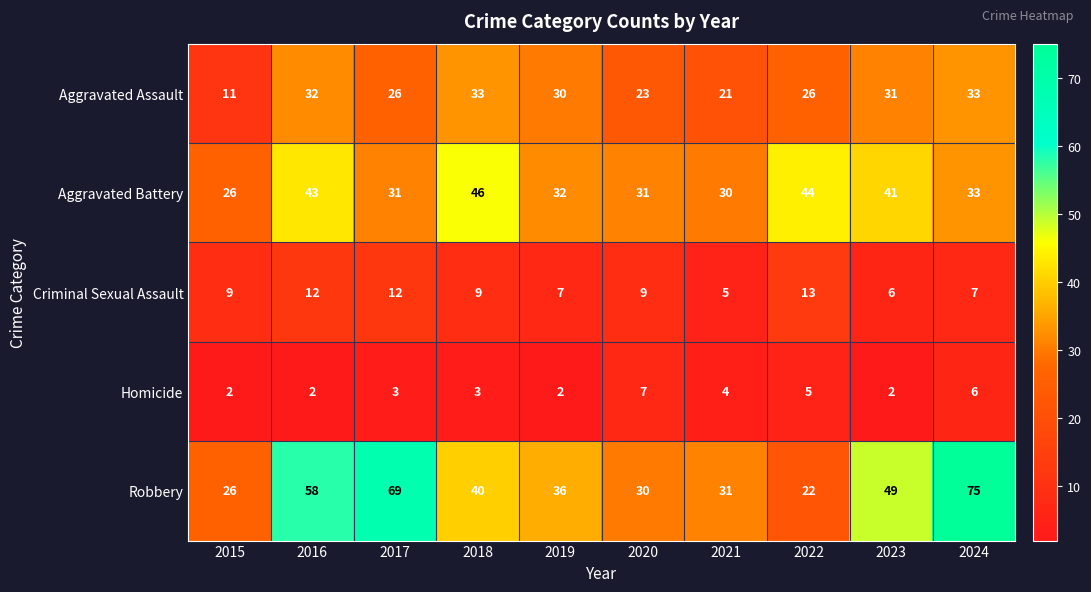

The value of Aggravated Assault at 2015 is 11. True or false?

True